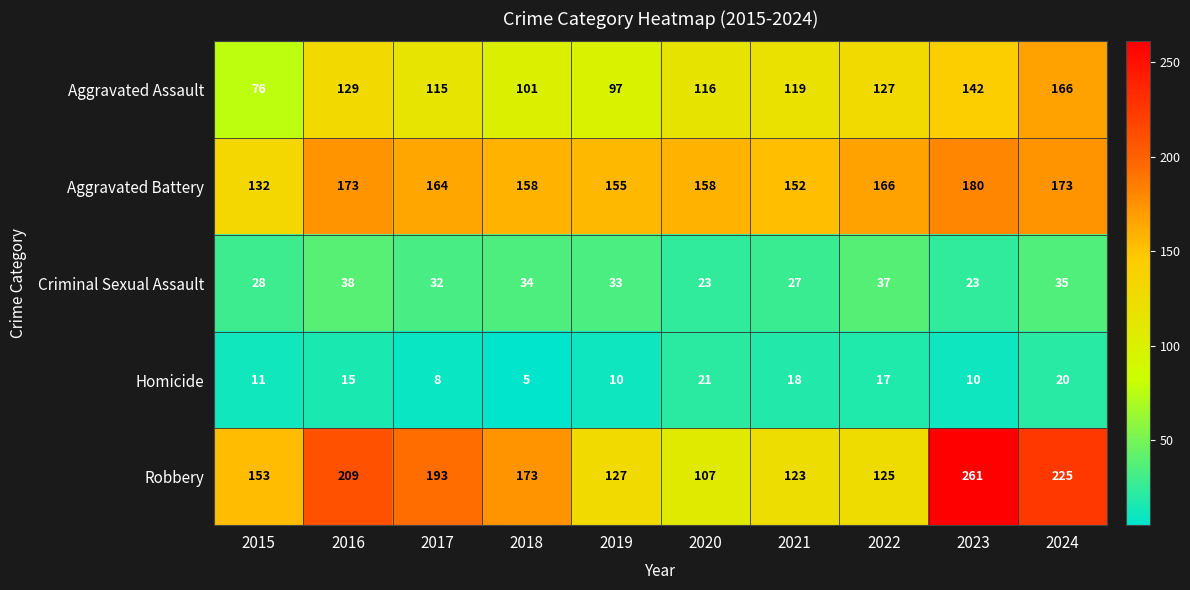

At which category is the sum across all series the highest?

2024